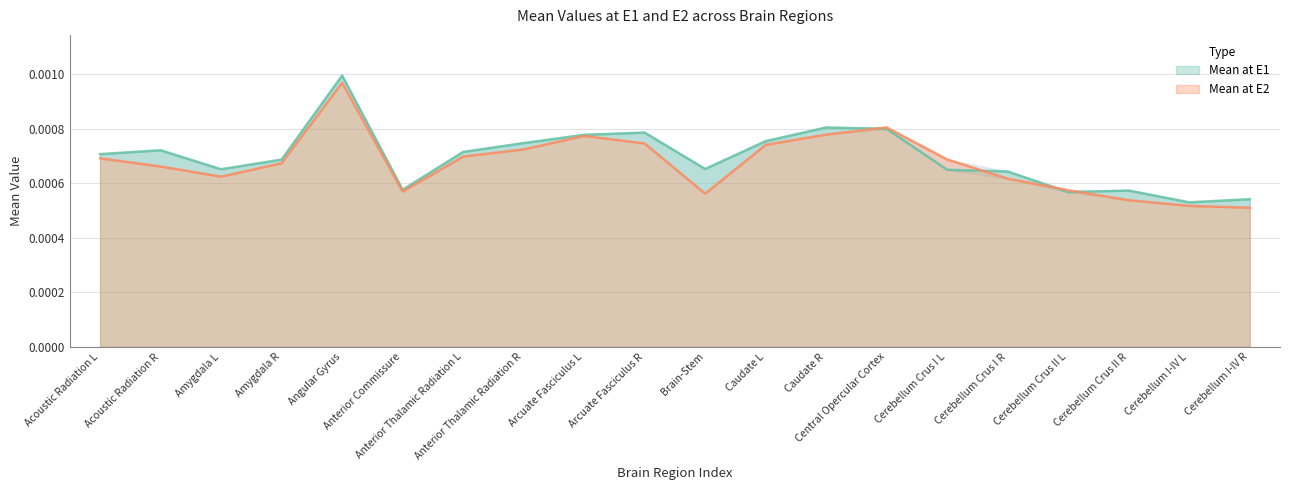

At how many categories does at least one series exceed 0?

20